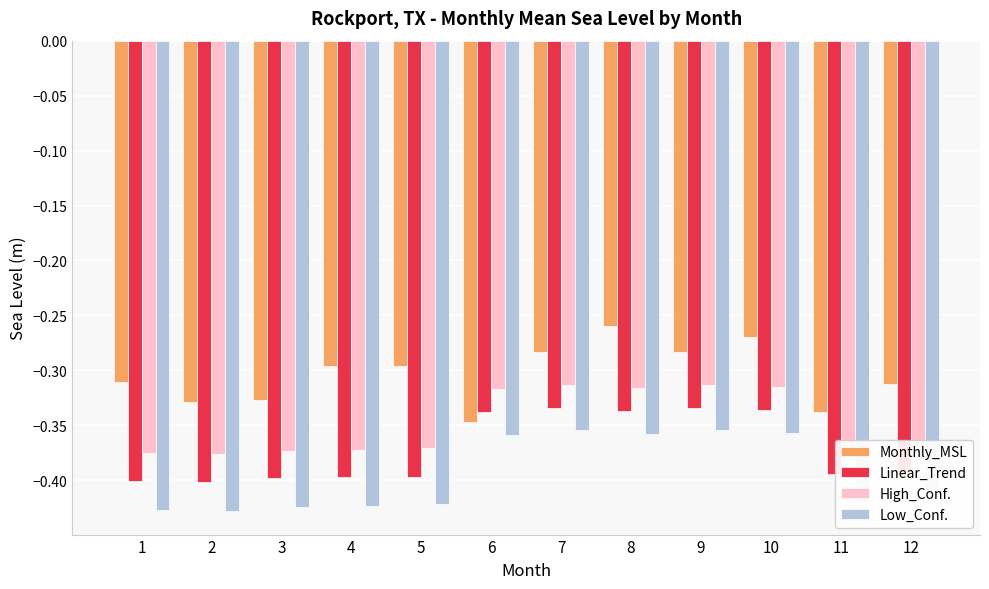

At 7, list the series in order from smallest to largest.

Low_Conf., Linear_Trend, High_Conf., Monthly_MSL